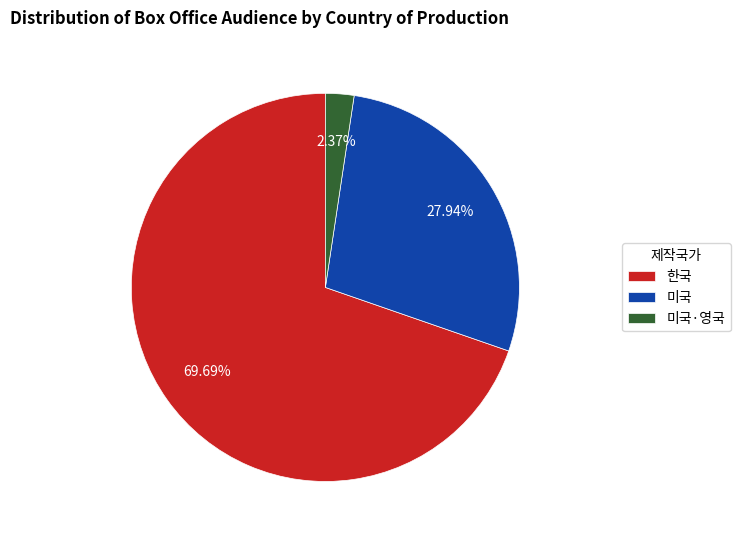

Does 한국 account for over 50% of the chart?

Yes